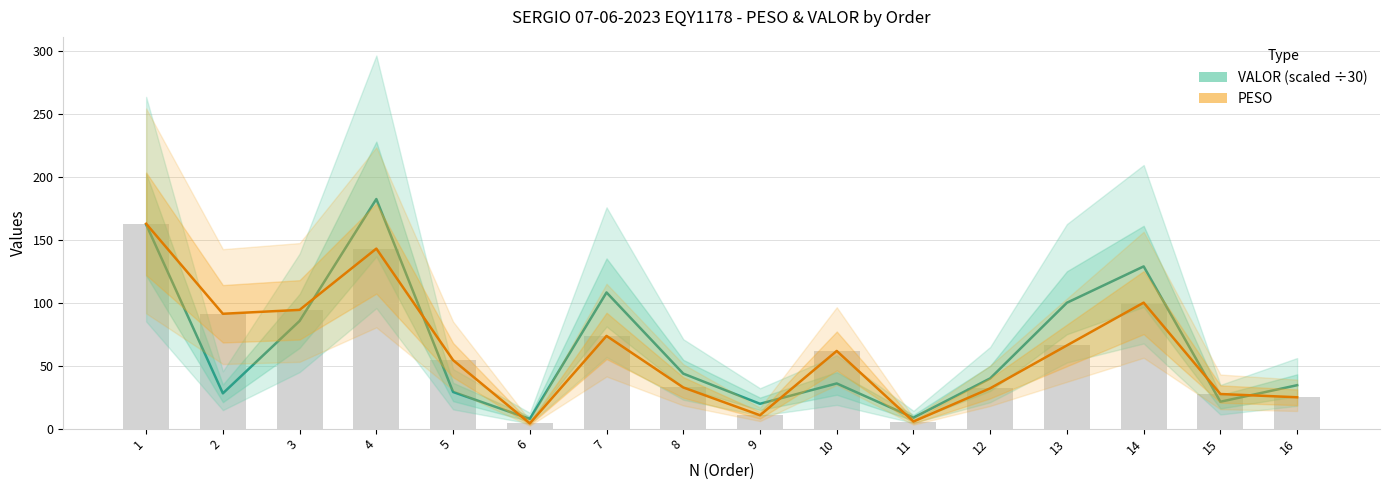

What is the value of the VALOR (scaled) bar at the 13th from the left?

100.0